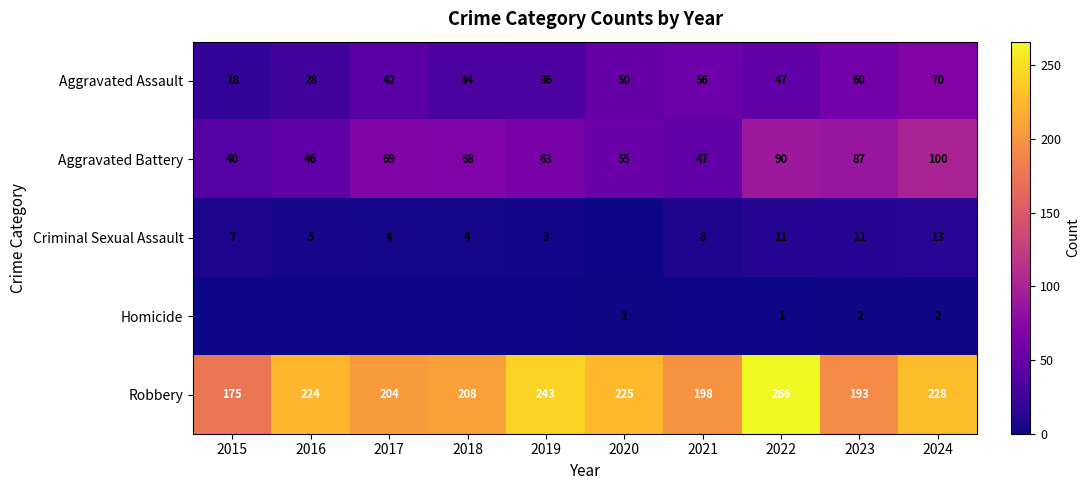

Is it true that Robbery equals 228 at 2024?

True